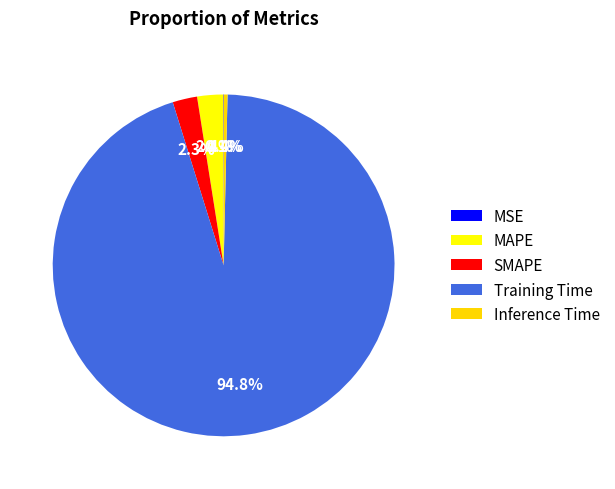

What is the majority slice?

Training Time